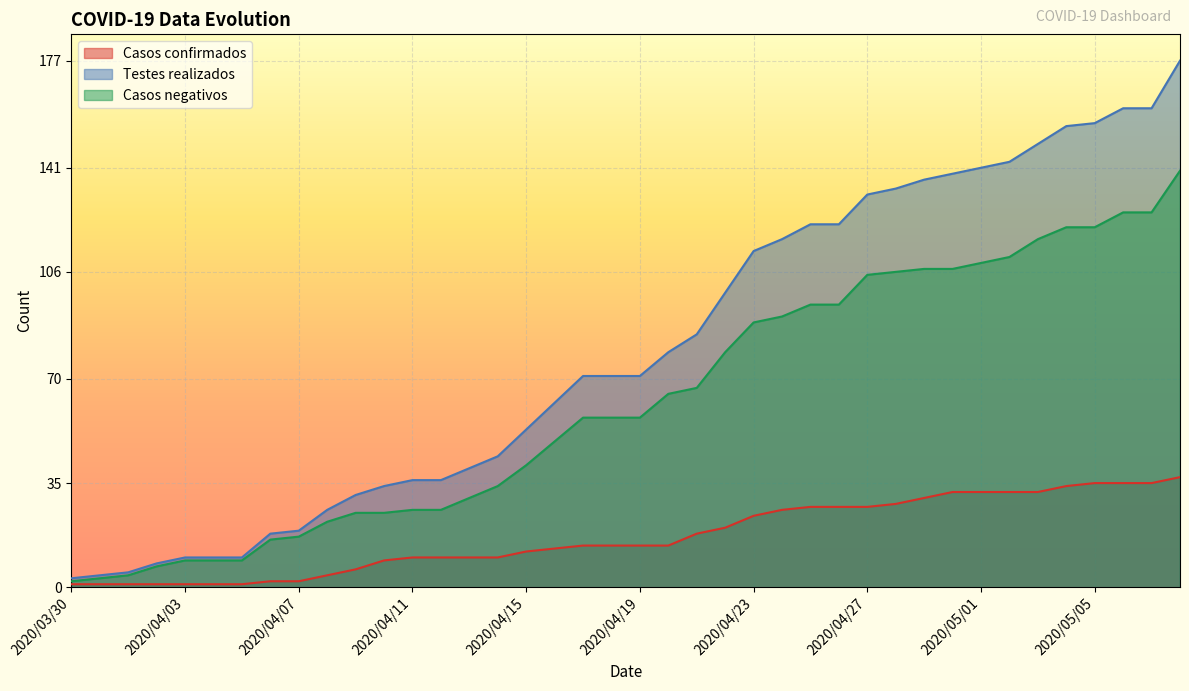

True or false: Testes realizados has a value of 39 at 2020/05/05.

False